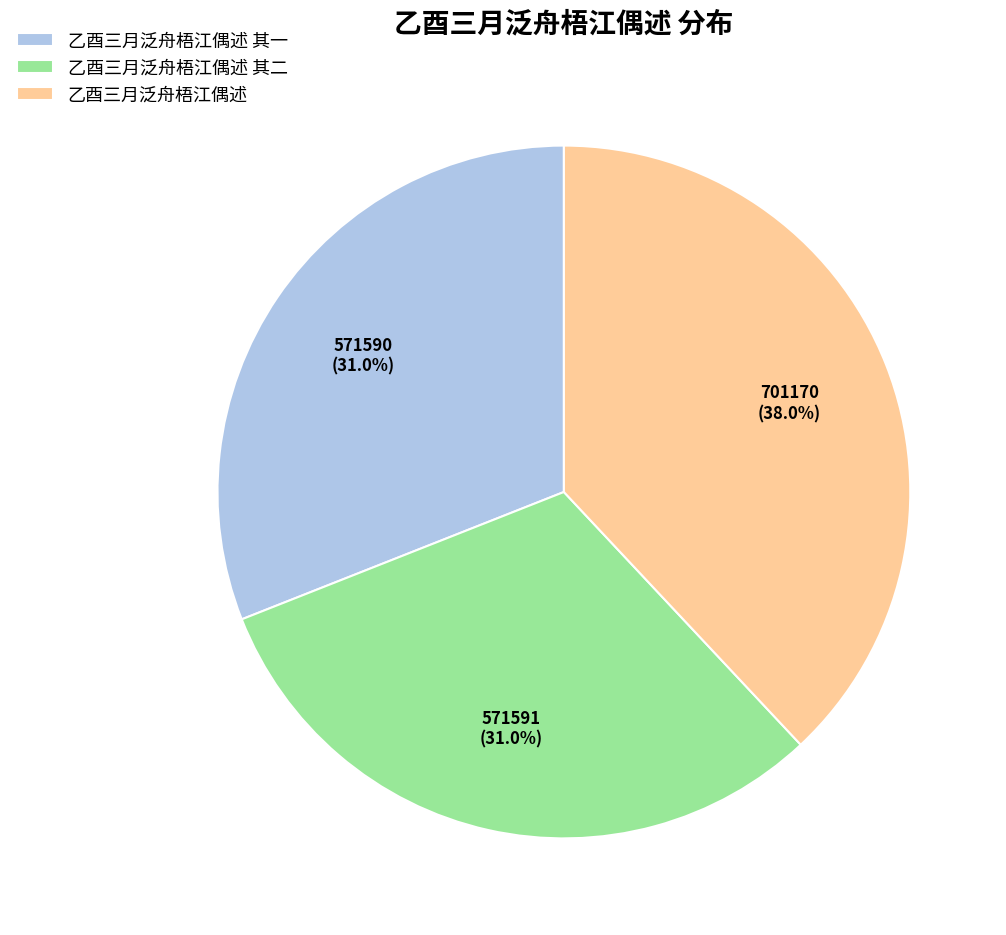

Approximately how many times larger is the value at 乙酉三月泛舟梧江偶述 其二 compared to 乙酉三月泛舟梧江偶述?

0.8